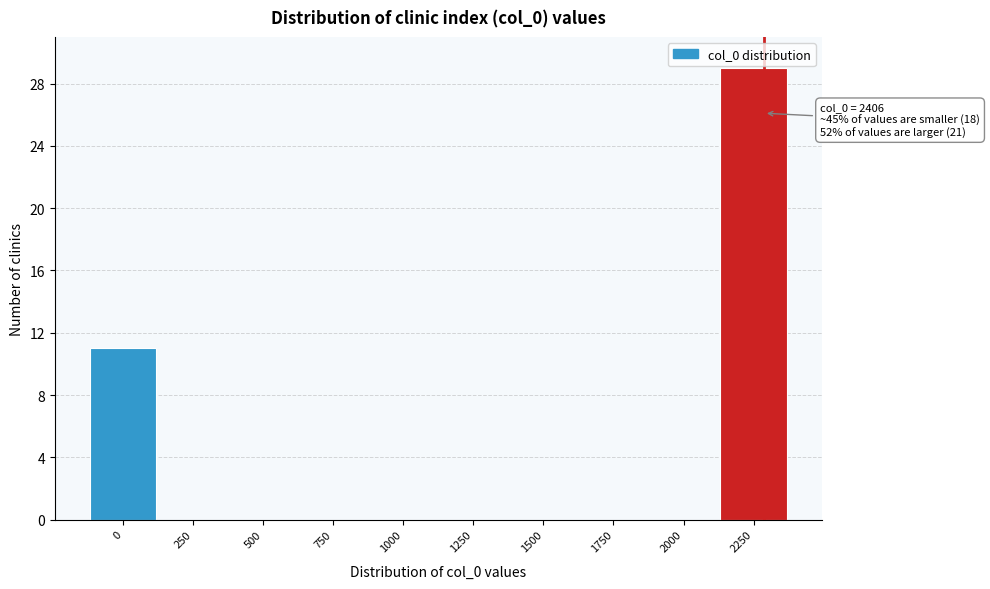

Reading left to right, transcribe all the data shown in this chart.

0=11	250=0	500=0	750=0	1000=0	1250=0	1500=0	1750=0	2000=0	2250=29